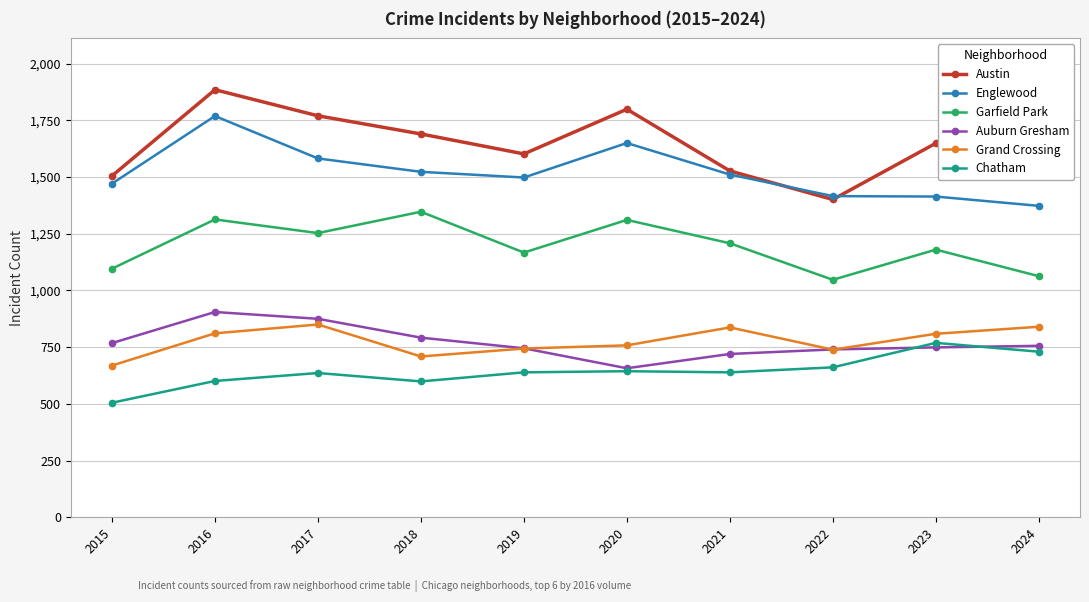

True or false: Chatham has a value of 1127 at 2024.

False